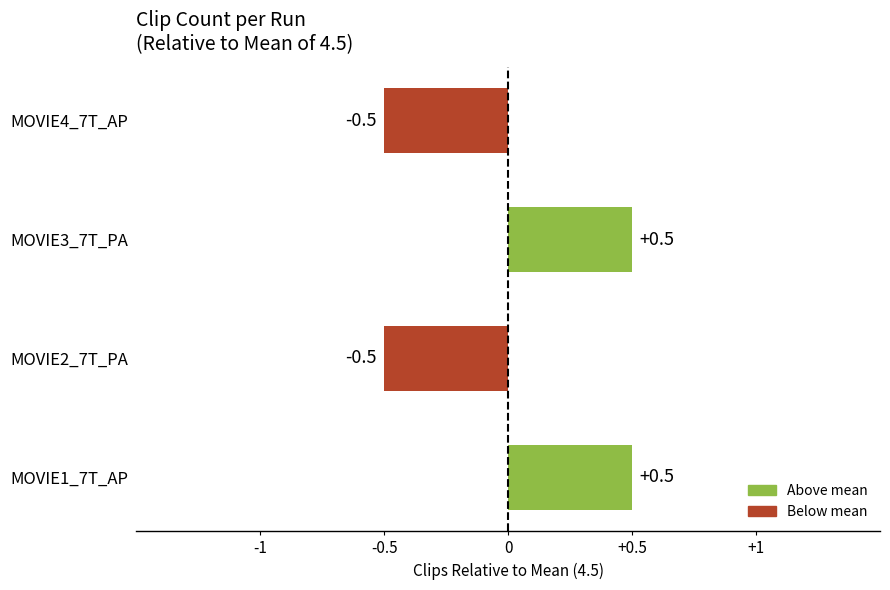

Is it true that the value at MOVIE3_7T_PA is 0.5?

True